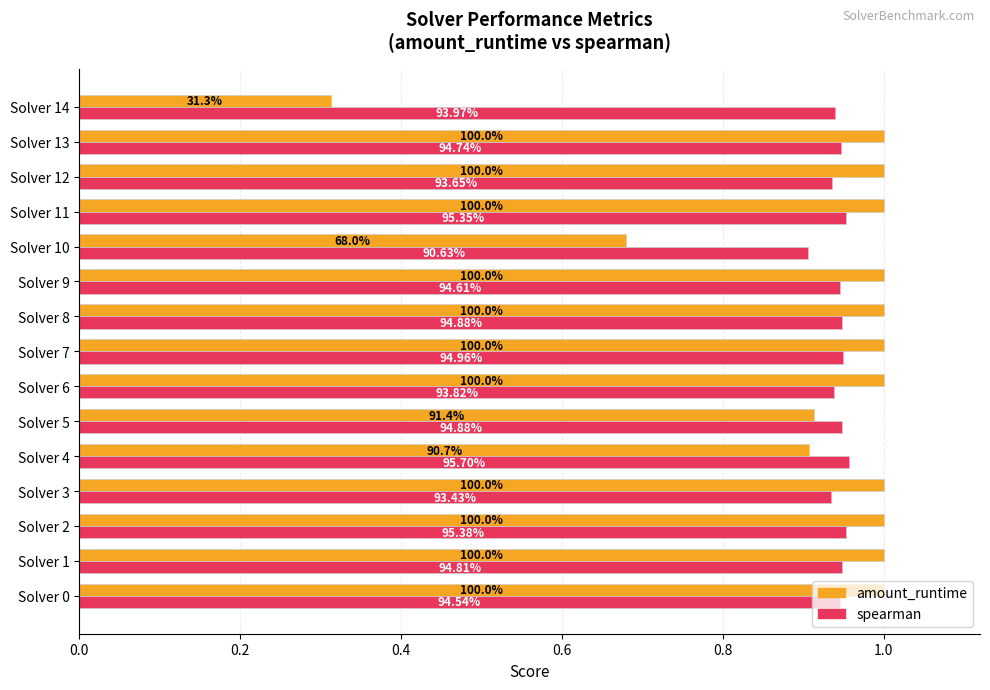

What is the value of the spearman bar at the 9th from the left?

0.9